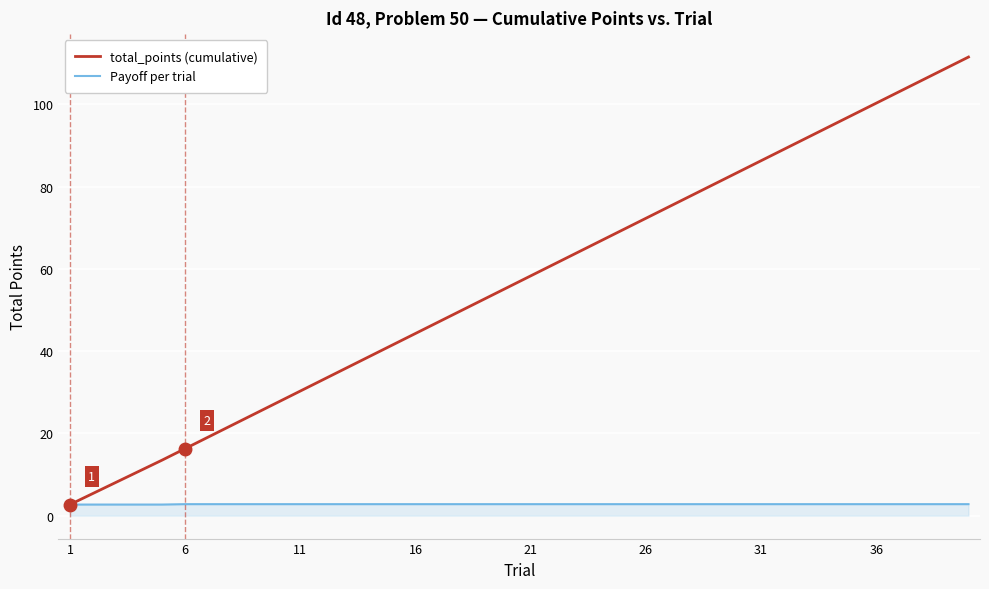

What is the difference between the maximum and minimum values in the Payoff per trial series?

0.1